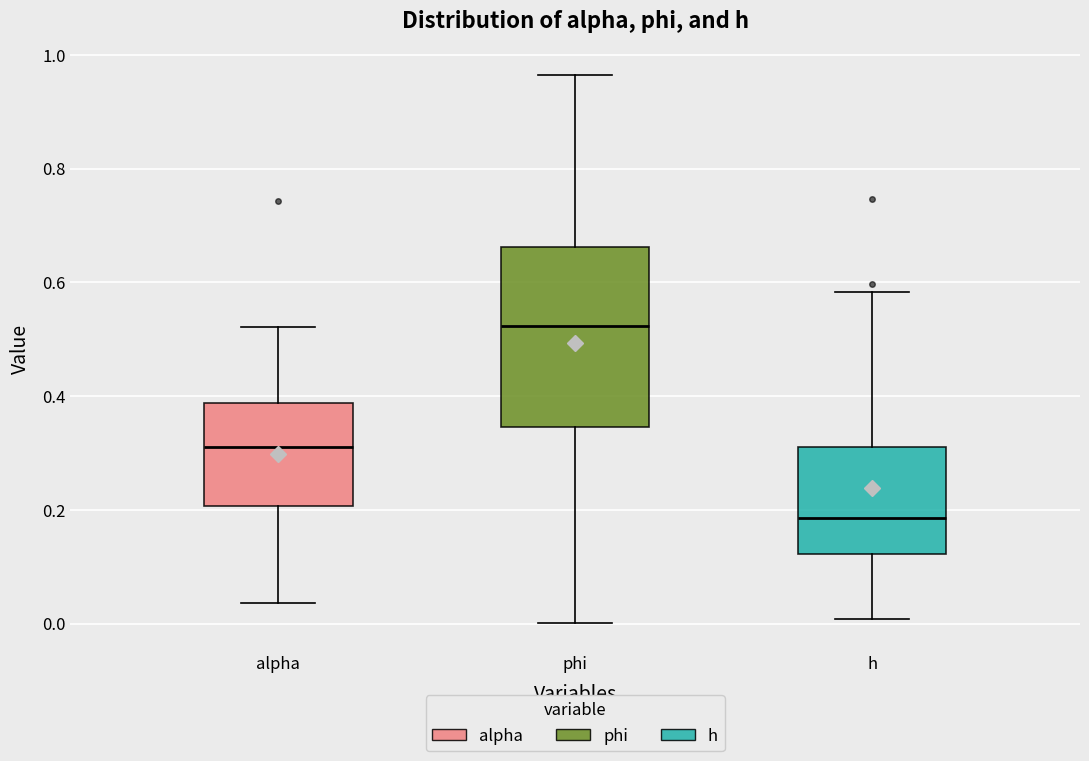

Reading left to right, read every box against the y-axis: the position of its median line, the range the box covers, and the ends of its whiskers. The values are not printed on the chart, so give them approximately, as read against the axis.

alpha: median 0.32, box 0.20 to 0.38, whiskers 0.04 to 0.52
phi: median 0.52, box 0.34 to 0.66, whiskers 0.00 to 0.96
h: median 0.18, box 0.12 to 0.32, whiskers 0.00 to 0.58